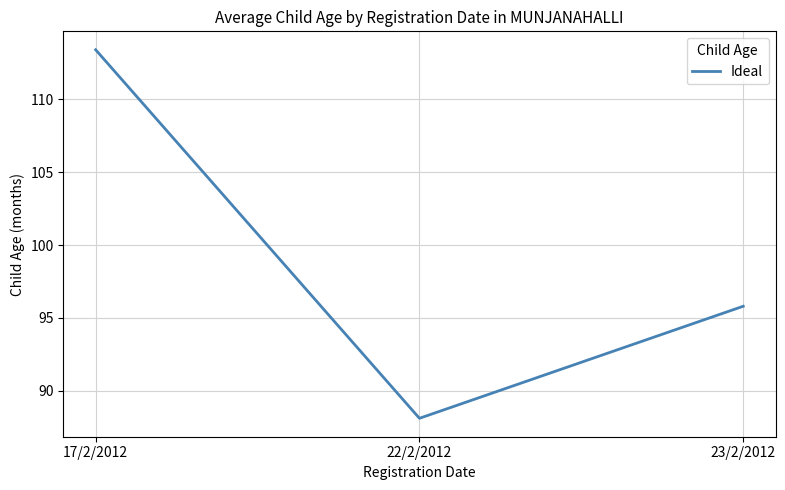

How many values exceed 95?

2